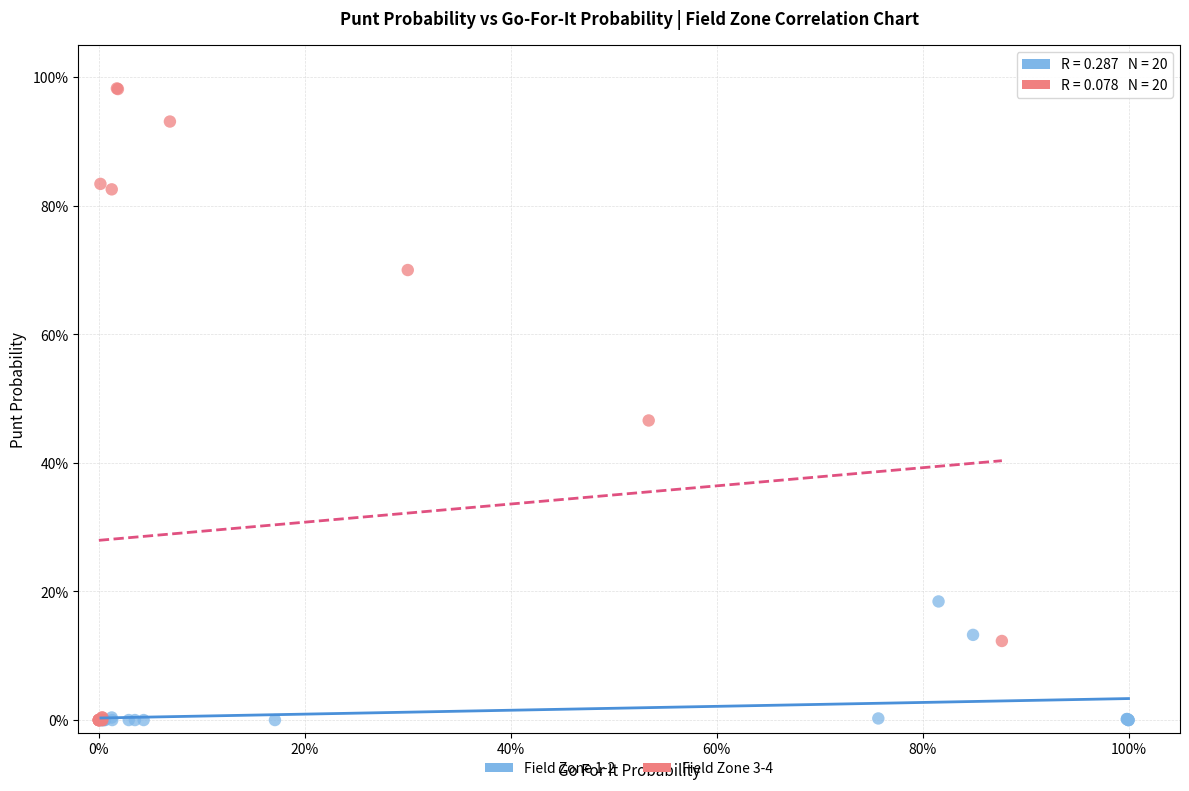

Which series has the widest spread of Y values?

Field Zone 3-4